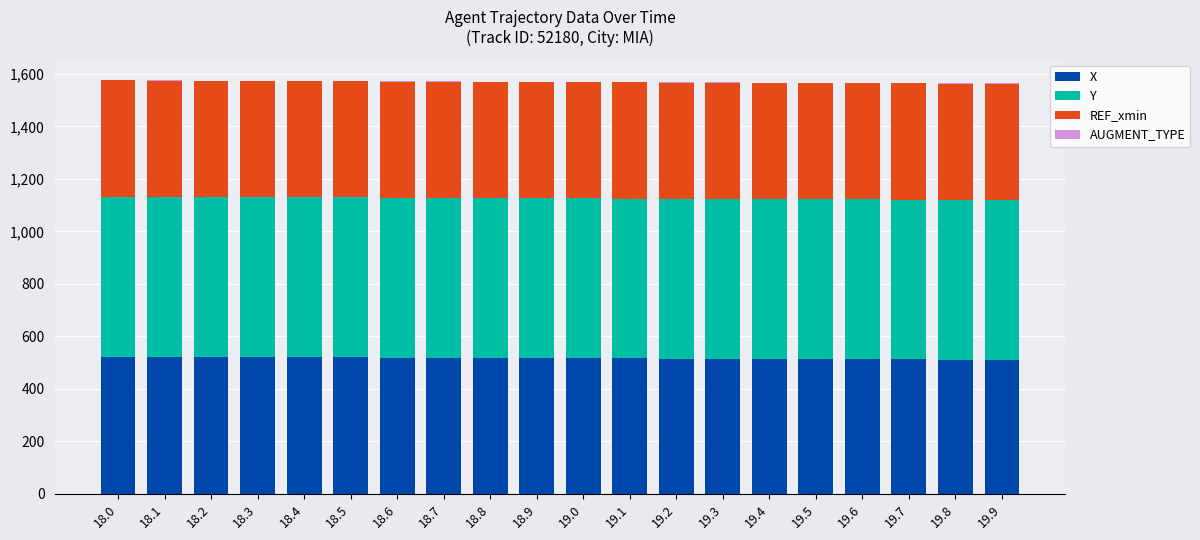

What is the highest value of the X series?

523.0